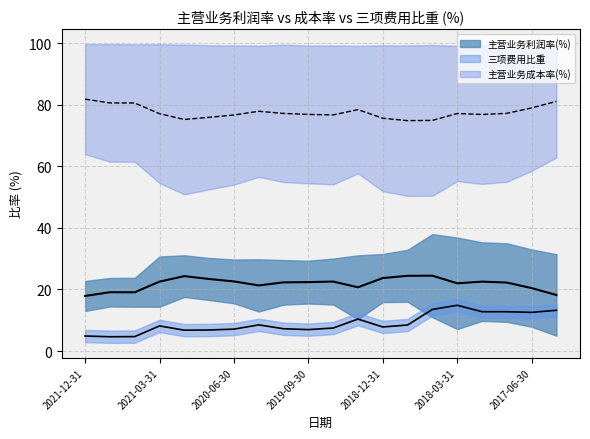

Reading left to right, transcribe all the data shown in this chart.

主营业务利润率(%): 17.9	19.1	19.1	22.6	24.3	23.4	22.6	21.3	22.3	22.4	22.6	20.7	23.7	24.4	24.5	22.0	22.5	22.2	20.4	18.2
主营业务成本率(%): 81.8	80.6	80.6	77.1	75.2	75.9	76.7	77.9	77.2	76.9	76.7	78.4	75.6	74.8	74.9	77.2	76.8	77.2	79.0	81.1
三项费用比重: 4.9	4.6	4.7	8.2	6.8	6.8	7.1	8.5	7.2	7.0	7.5	10.4	7.8	8.5	13.5	14.9	12.8	12.8	12.6	13.2